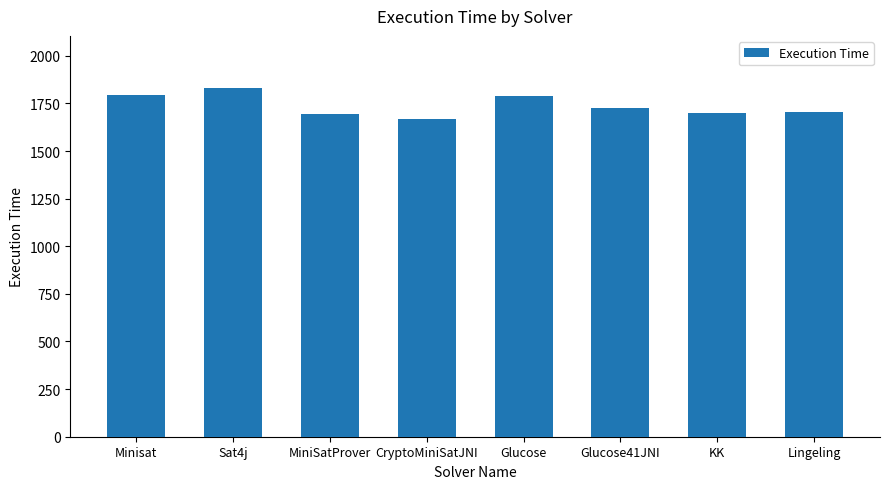

Approximately how many times larger is the value at Sat4j compared to KK?

1.1